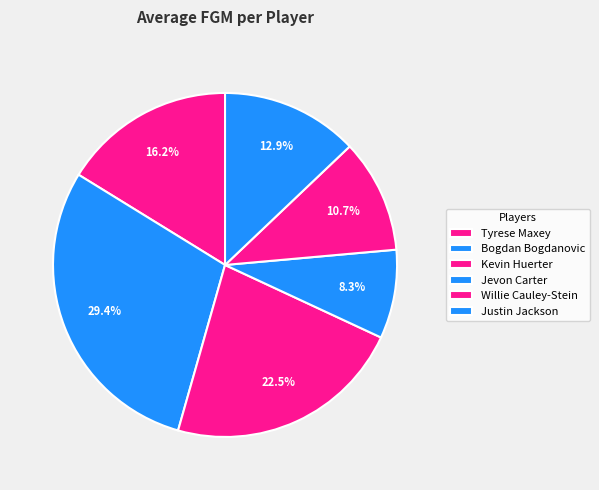

What is the change in value from Jevon Carter to Willie Cauley-Stein?

+0.5